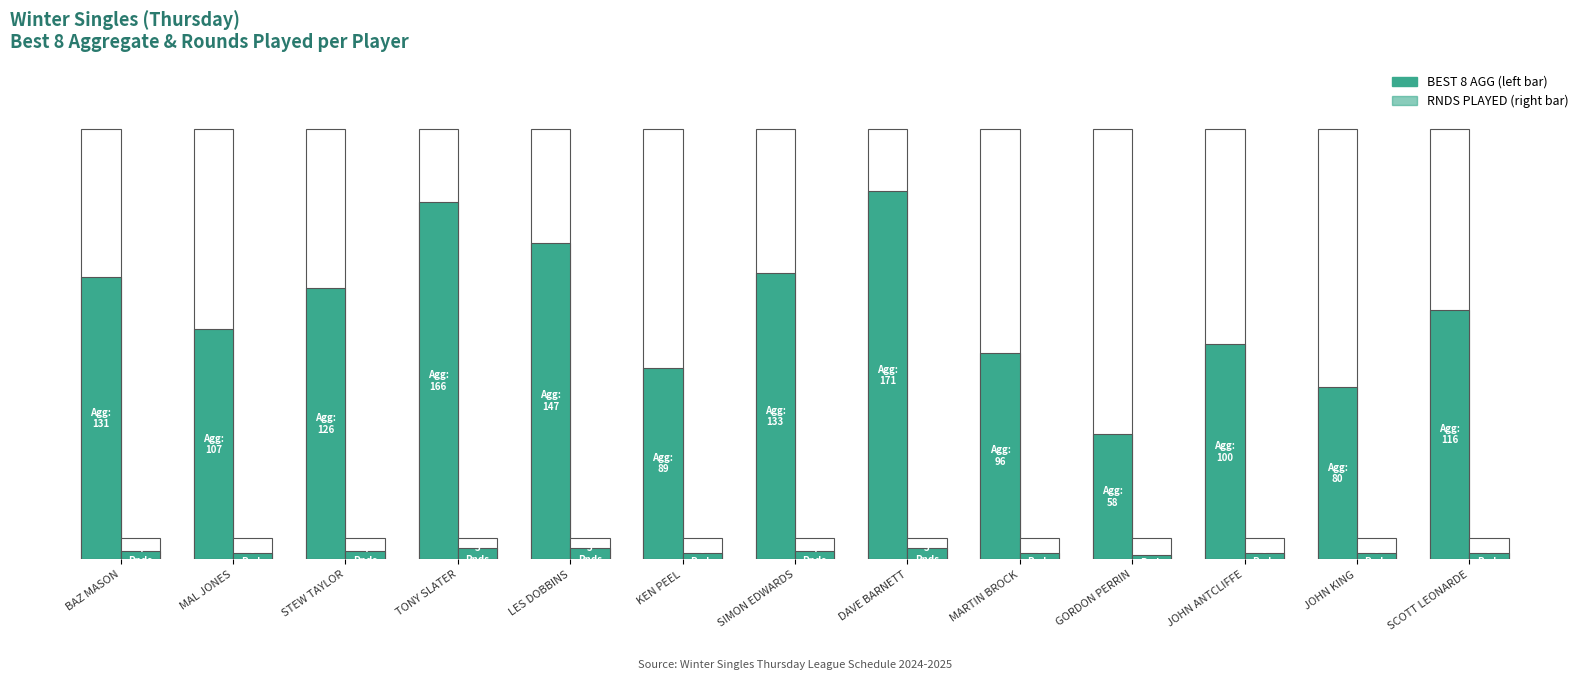

What is the label of the 8th bar from the right?

KEN PEEL